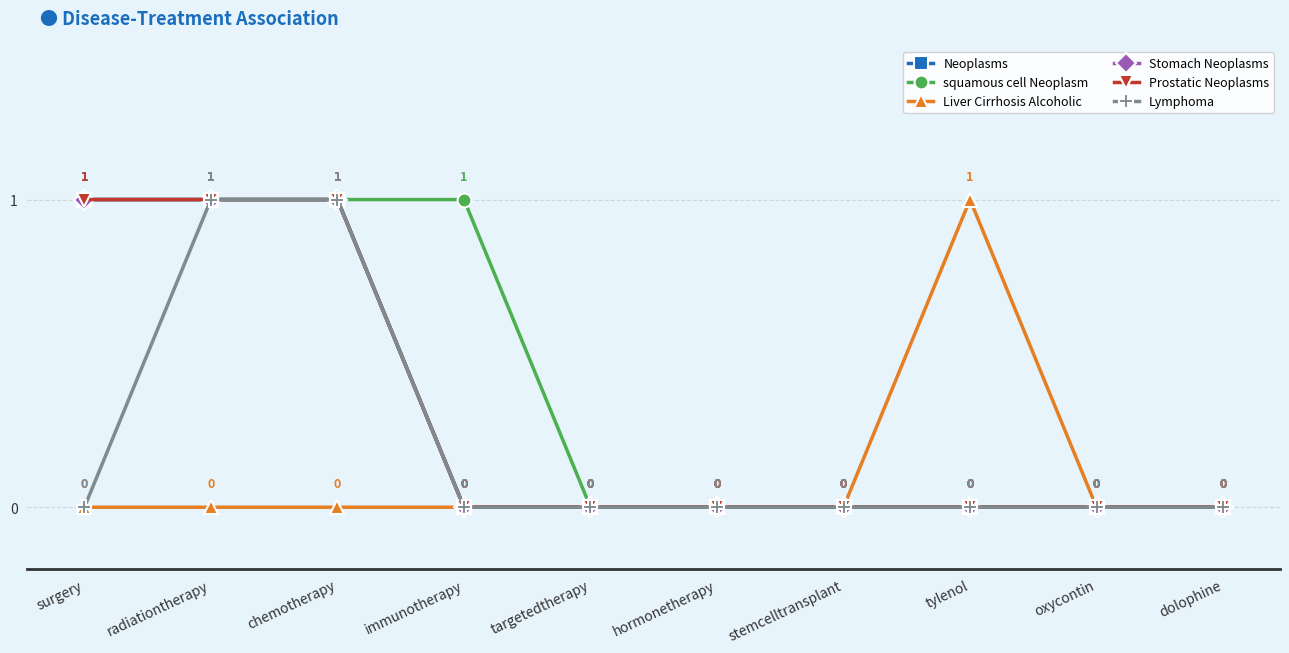

List the series in order of their peak value, lowest first.

Neoplasms, squamous cell Neoplasm, Liver Cirrhosis Alcoholic, Stomach Neoplasms, Prostatic Neoplasms, Lymphoma